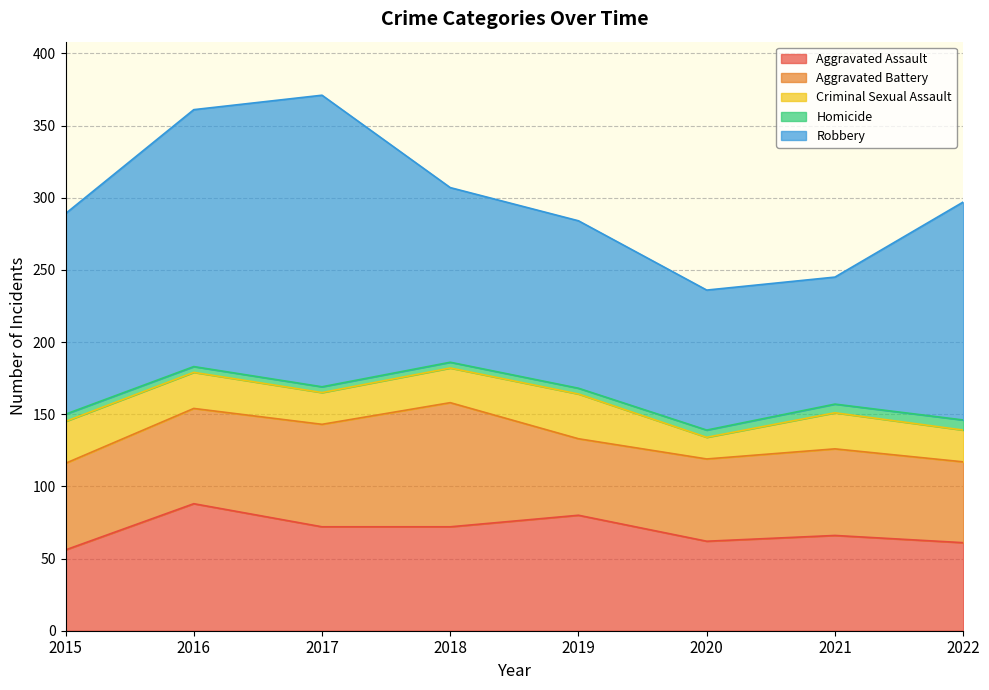

True or false: Criminal Sexual Assault and Homicide intersect in this chart.

False